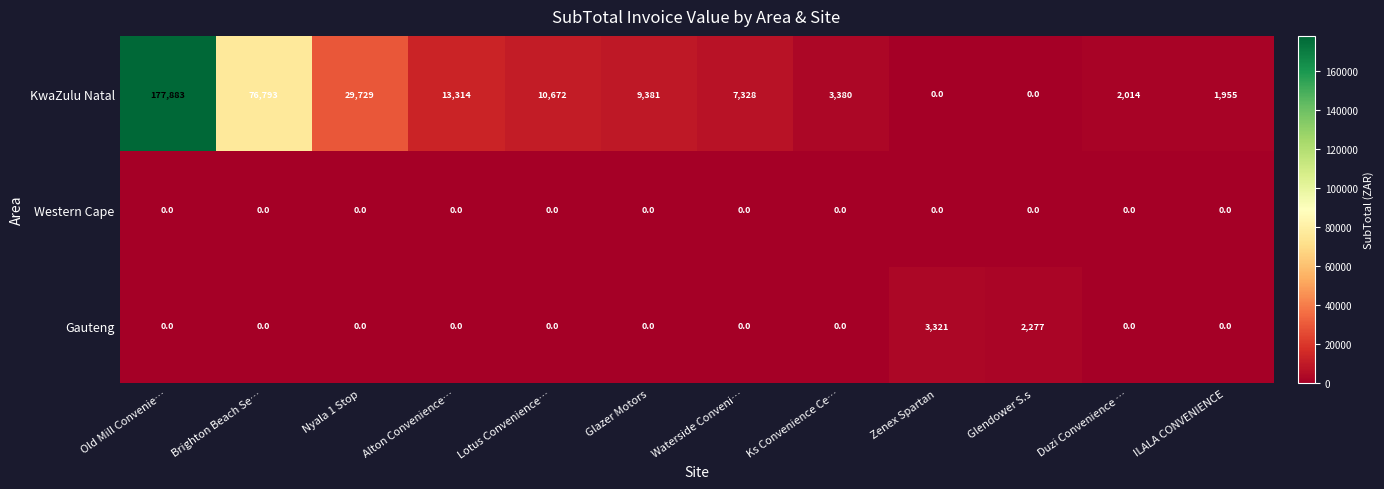

How many data points in KwaZulu Natal are less than 9381?

6